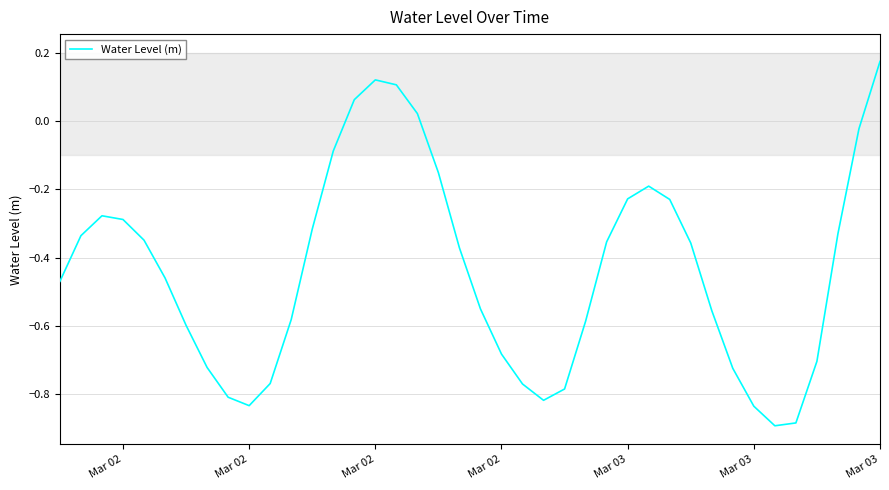

What is the difference between the maximum and minimum values?

1.1